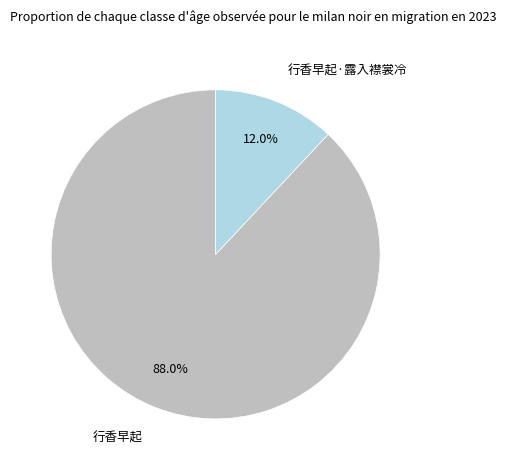

Is there any slice that represents more than half of the pie?

Yes